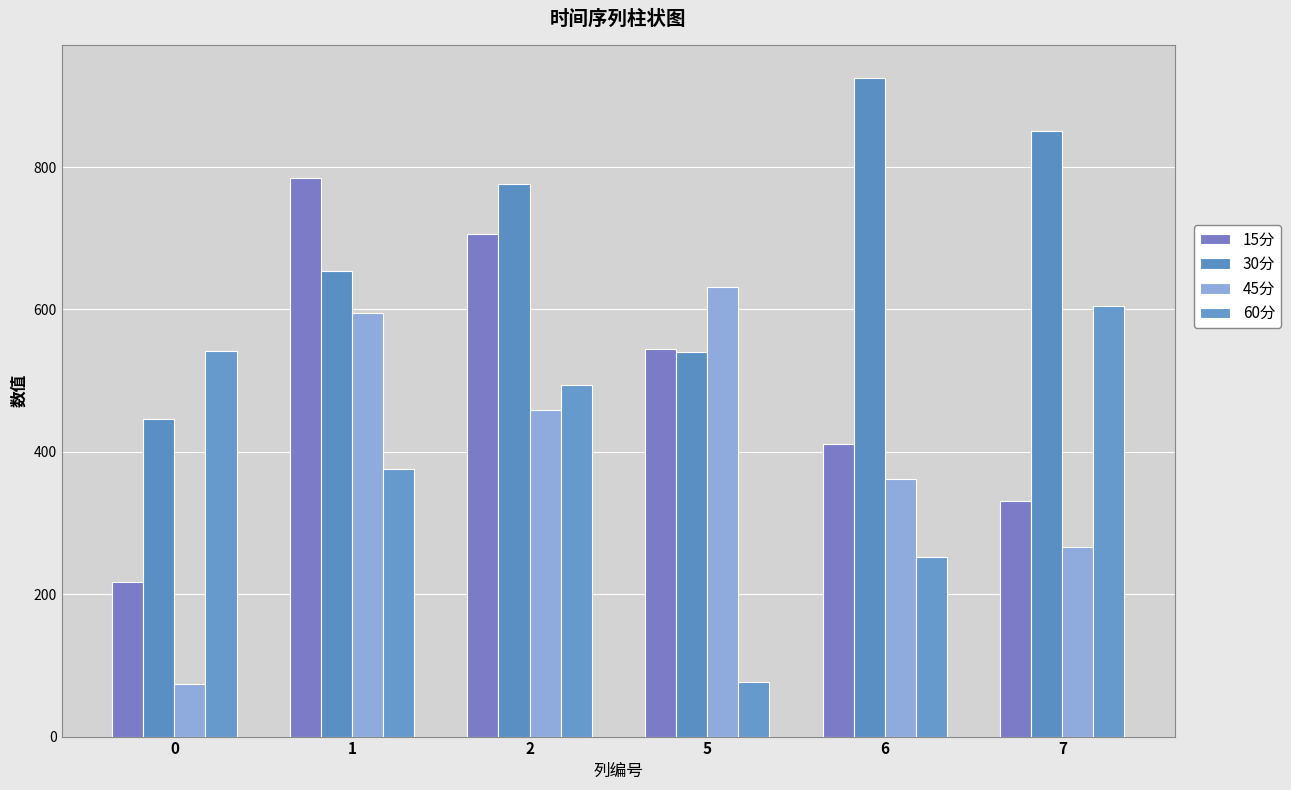

Rank the categories by 45分 value from highest to lowest.

5, 1, 2, 6, 7, 0